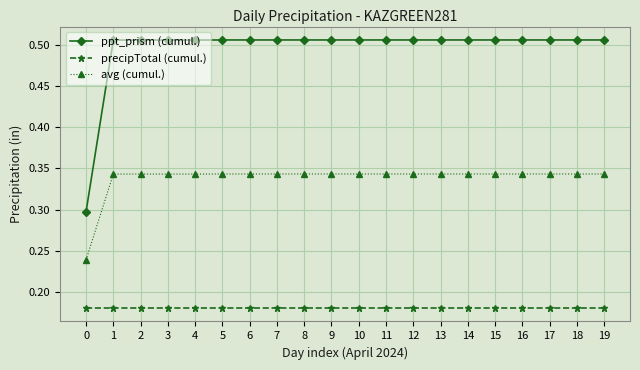

Which series has the largest total across all categories?

ppt_prism (cumul.)